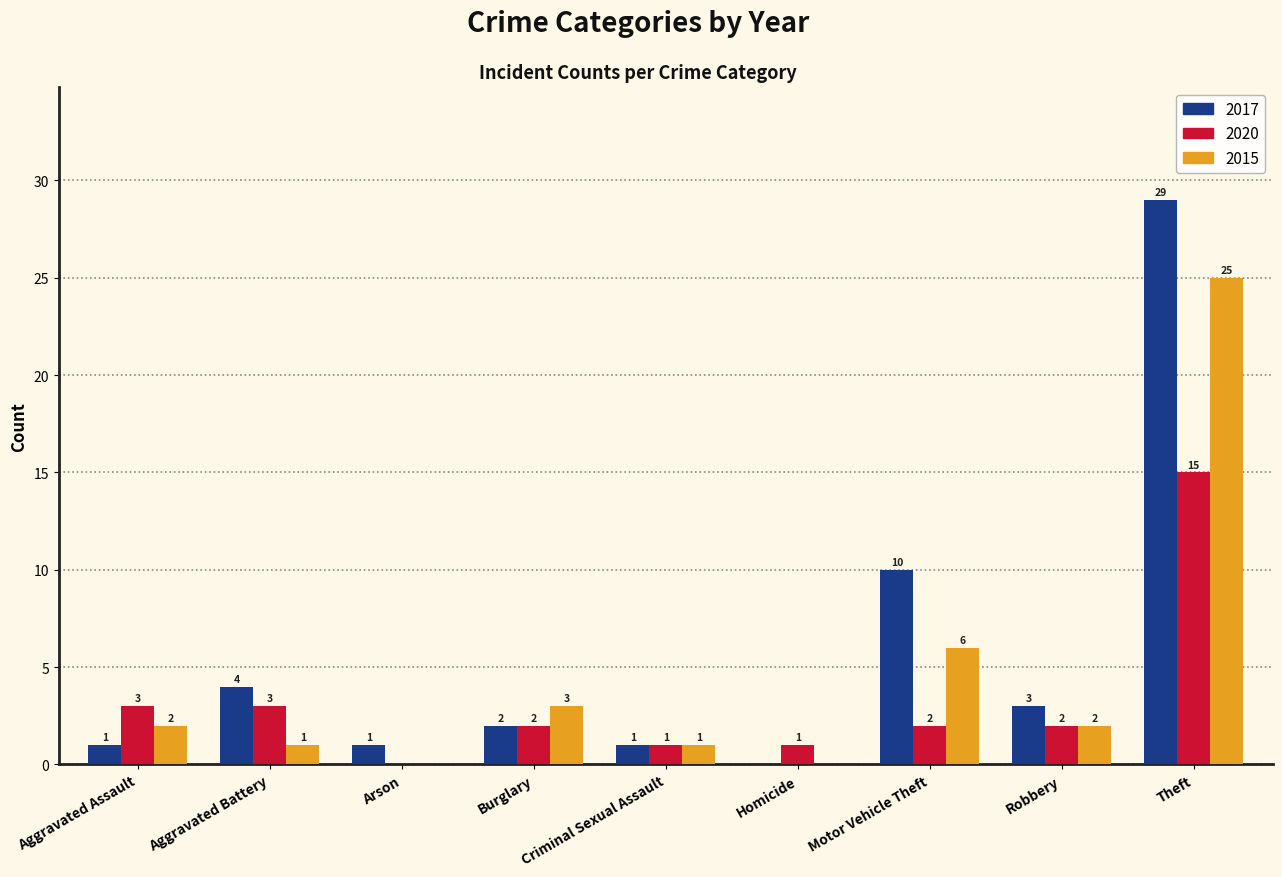

How many values in 2017 are above zero?

8